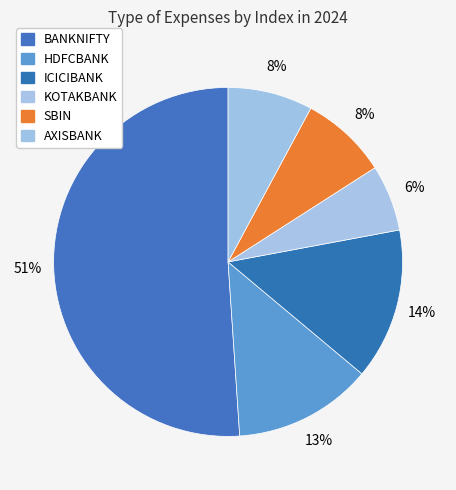

Rank the categories by value from lowest to highest.

KOTAKBANK, AXISBANK, SBIN, HDFCBANK, ICICIBANK, BANKNIFTY